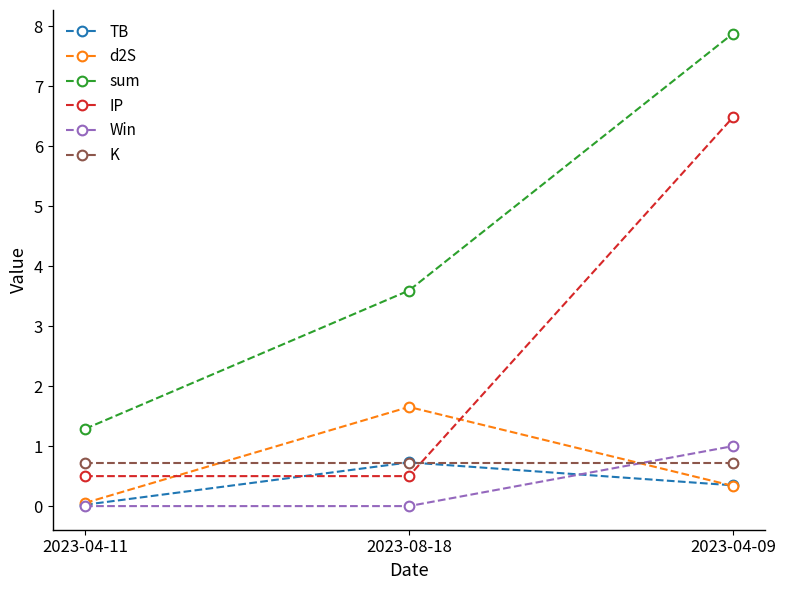

At which label is d2S closest to 0?

2023-04-11